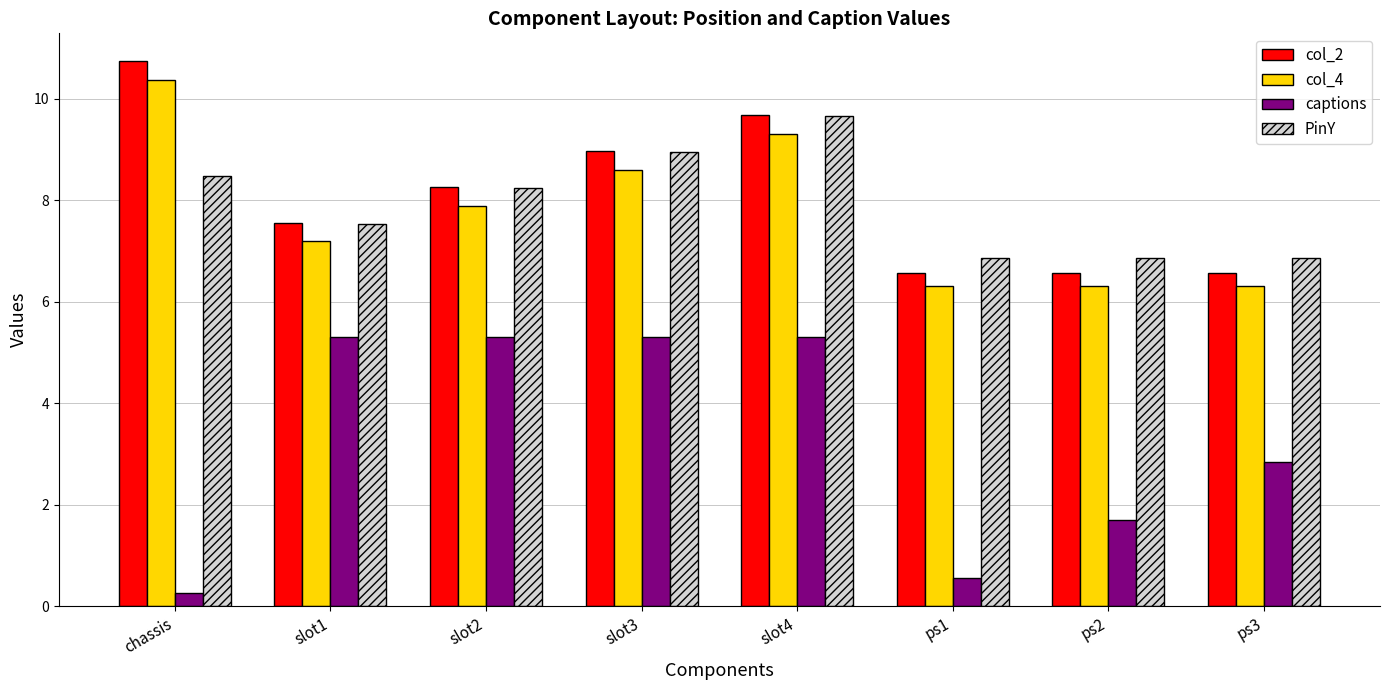

Is the value of PinY at slot4 greater than the value of col_2 at ps2?

Yes